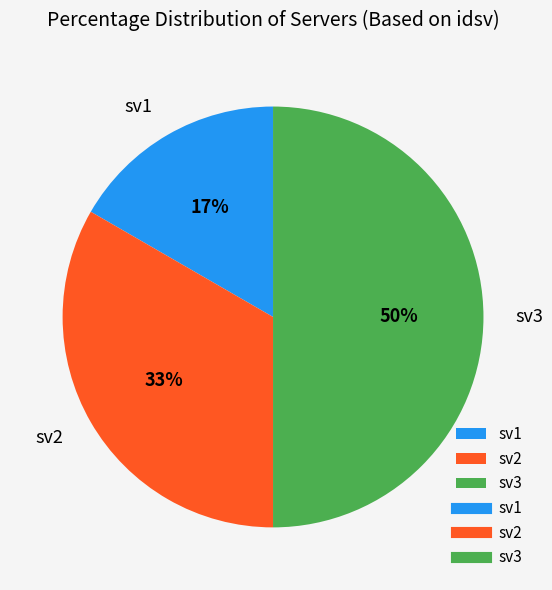

What is the ratio of the value at sv1 to the value at sv2?

0.5